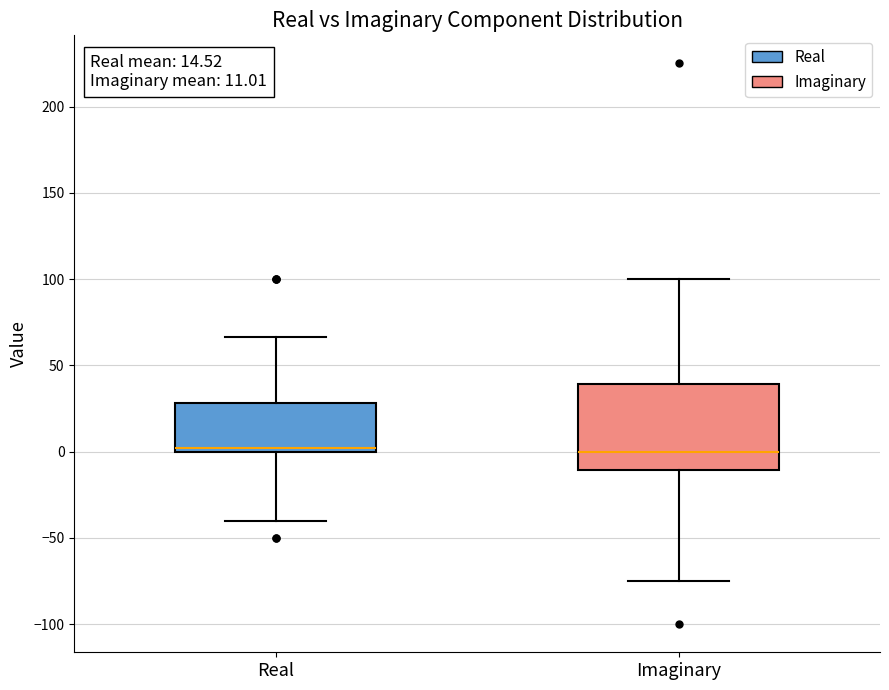

Which box is the tallest, from its lower edge to its upper edge?

Imaginary